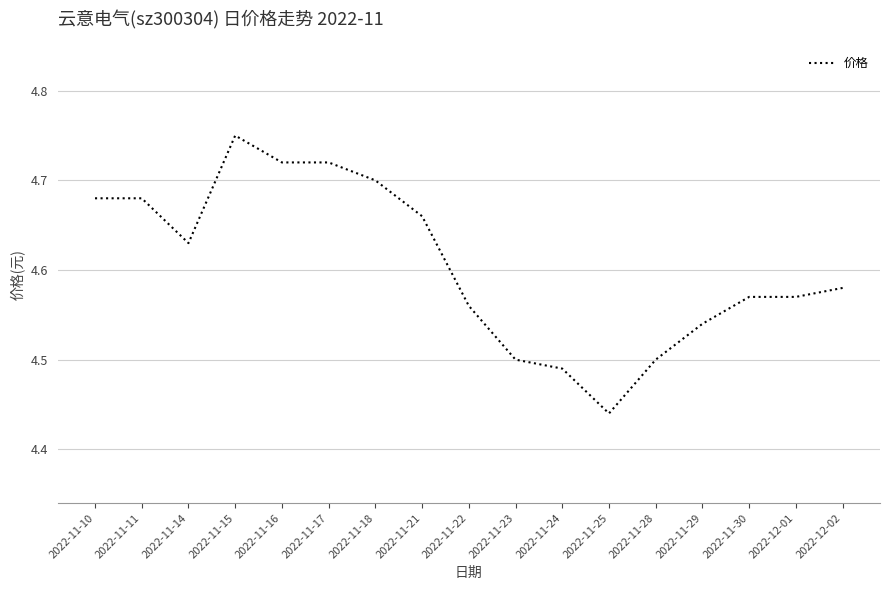

The value at 2022-11-16 is 4.7. True or false?

True